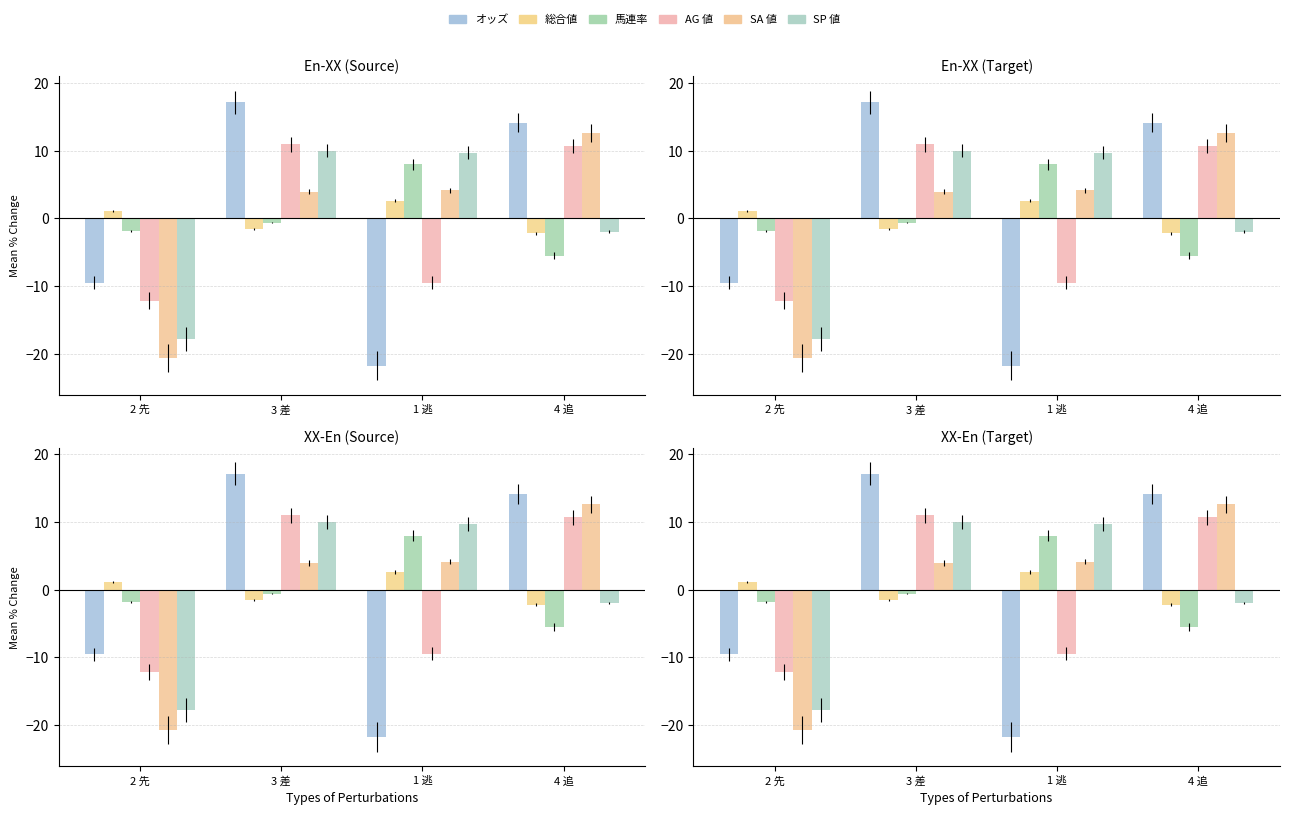

The value of SA 値 at 3 差 is 3.9. True or false?

True